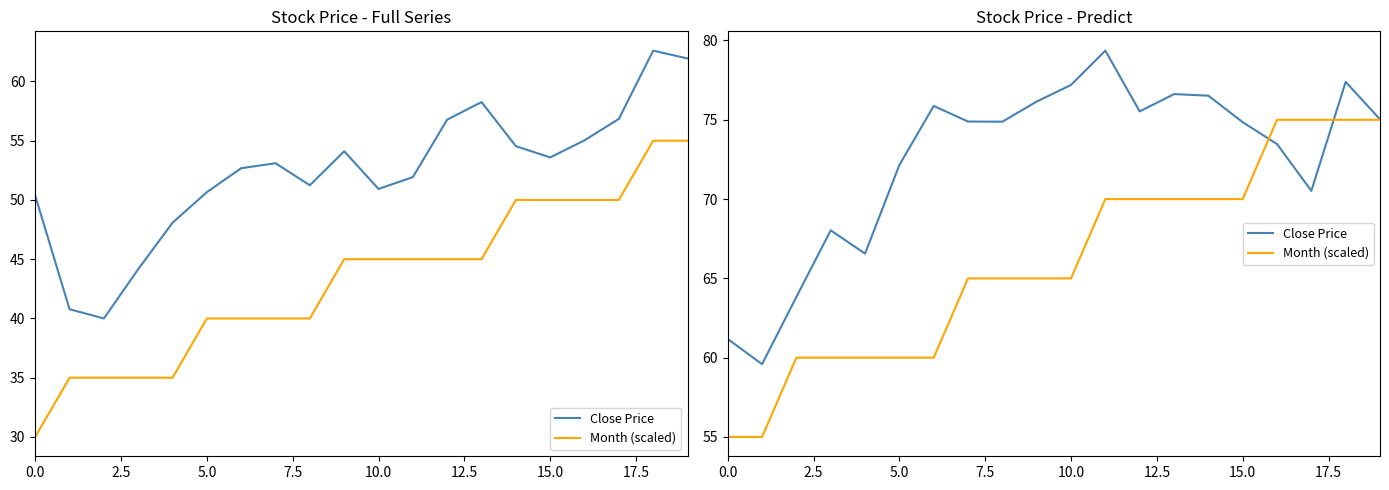

Which series changed the most between 11 and 14?

Close Price